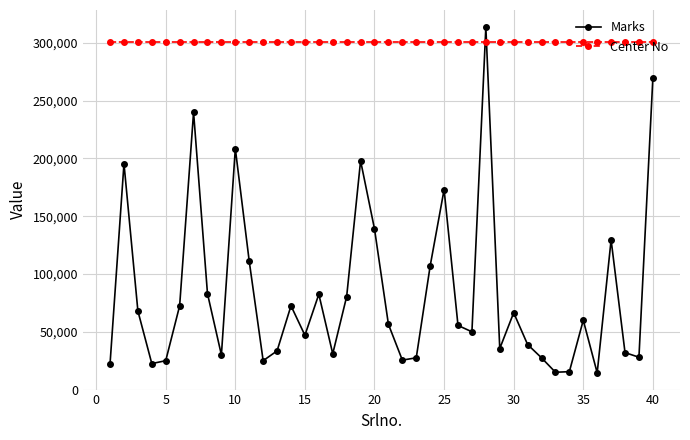

At how many categories does at least one series exceed 99209?

40